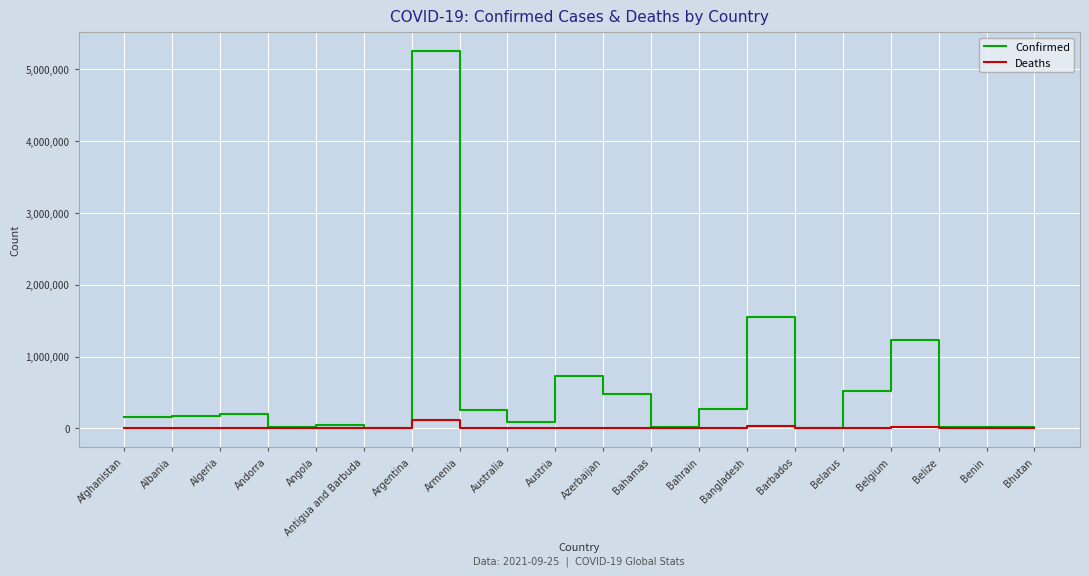

Is the value of Deaths at Bhutan greater than the value of Confirmed at Argentina?

No